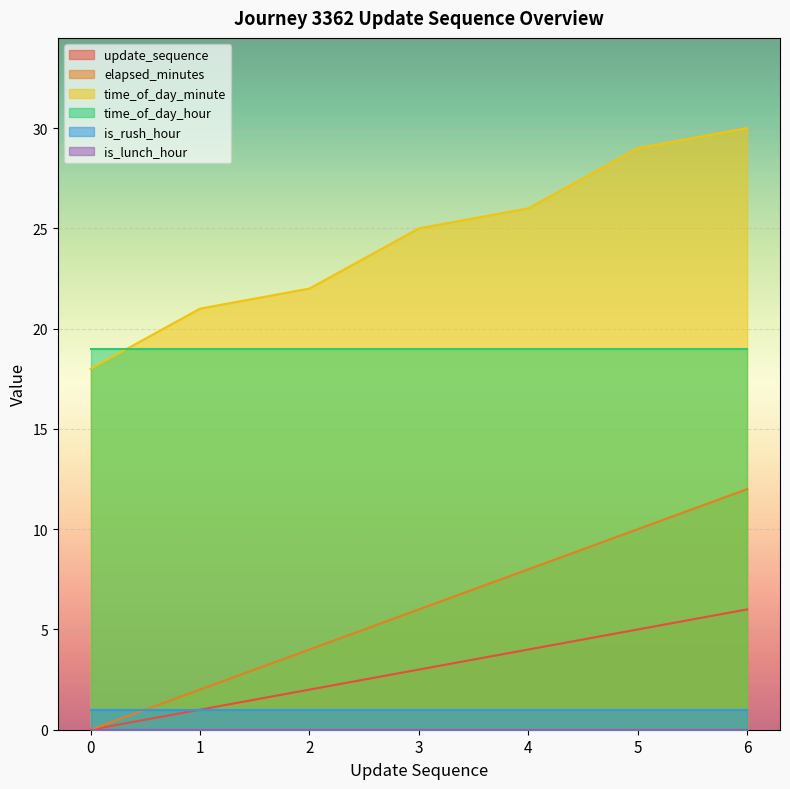

How many elapsed_minutes values are between 2 and 10?

5